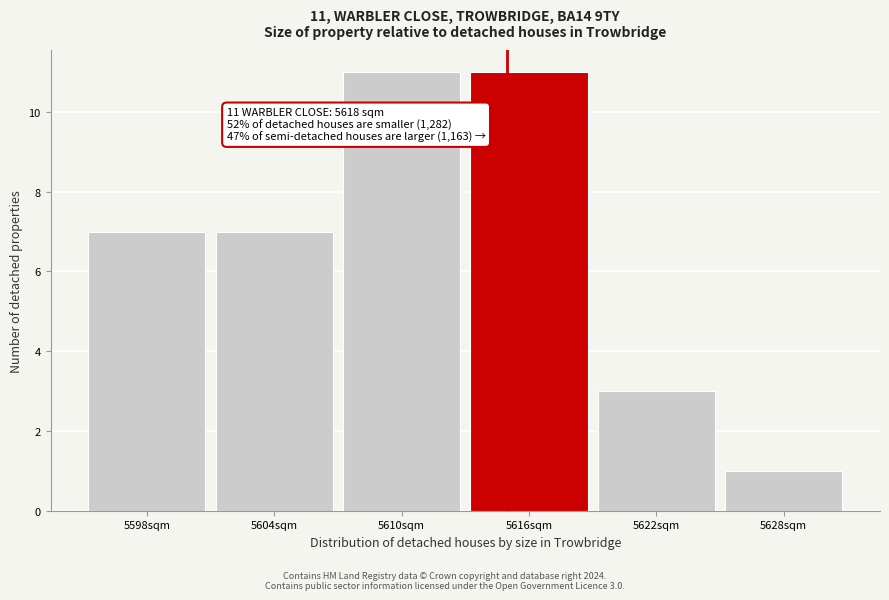

Reading right to left, transcribe all the data shown in this chart.

5628sqm=1	5622sqm=3	5616sqm=11	5610sqm=11	5604sqm=7	5598sqm=7